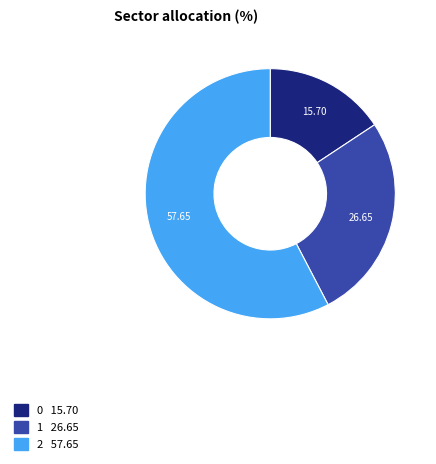

Combined, do 0 and 2 account for over 50%?

Yes